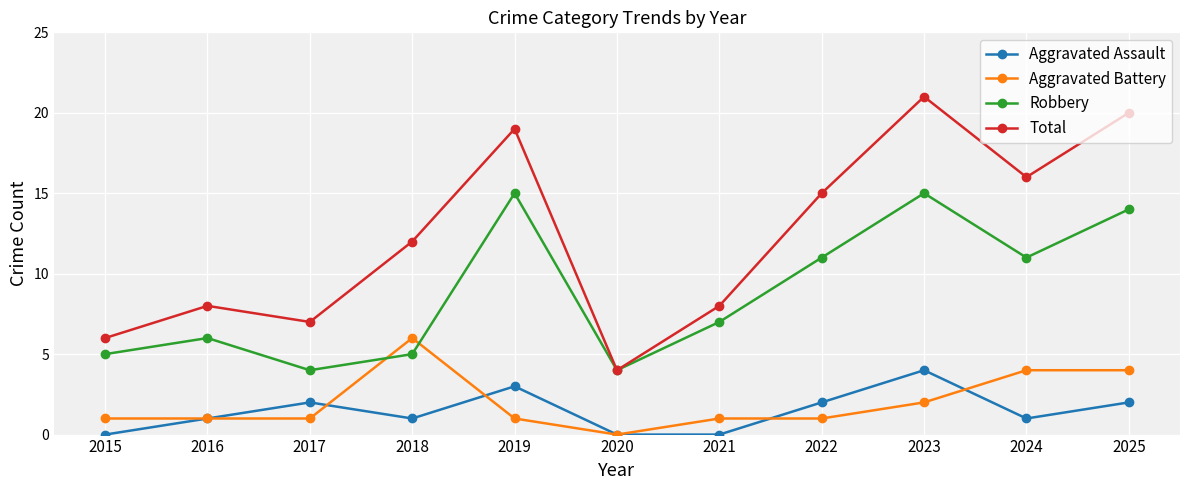

What is the difference between the highest and lowest values at 2024?

15